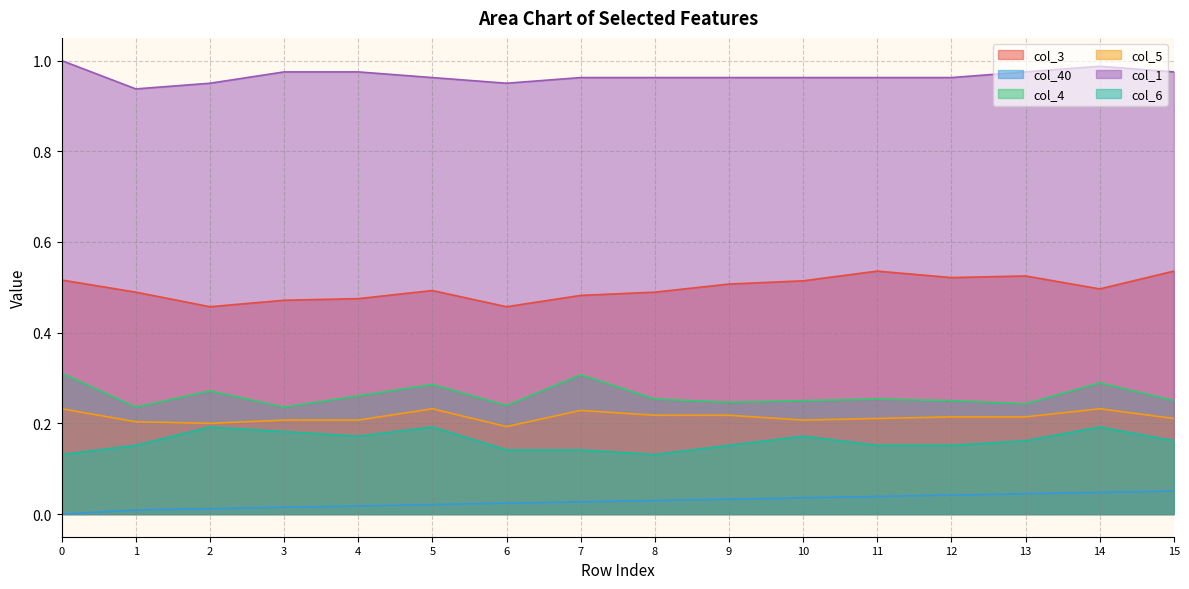

What is the sum of all col_6 values?

2.6